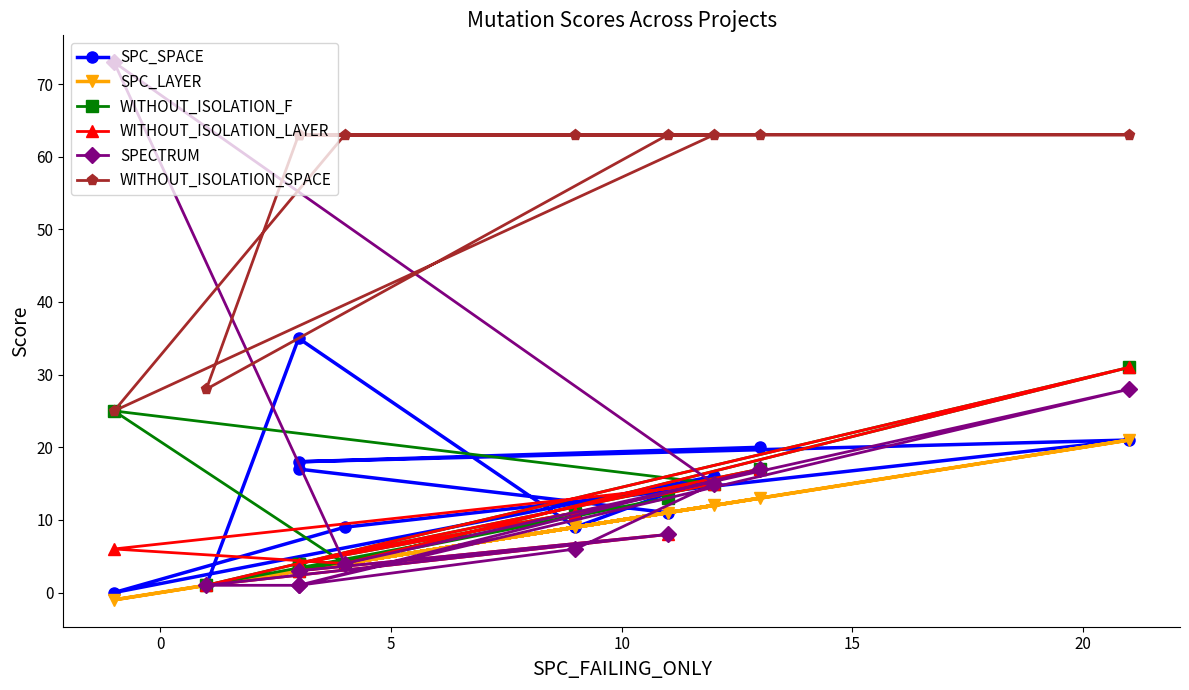

How many negative values does the SPC_LAYER series have?

1